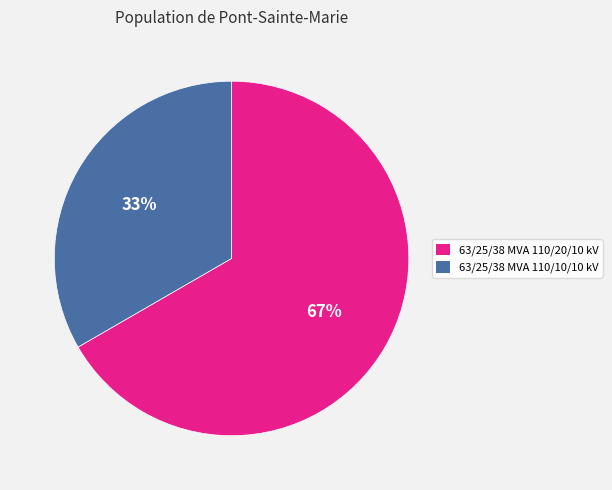

The 63/25/38 MVA 110/20/10 kV slice represents 67% of the pie. True or false?

True